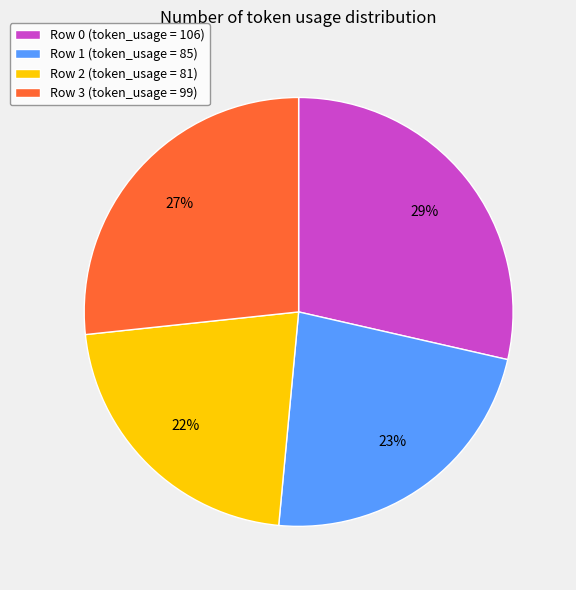

Rank the categories by value from lowest to highest.

Row 2, Row 1, Row 3, Row 0